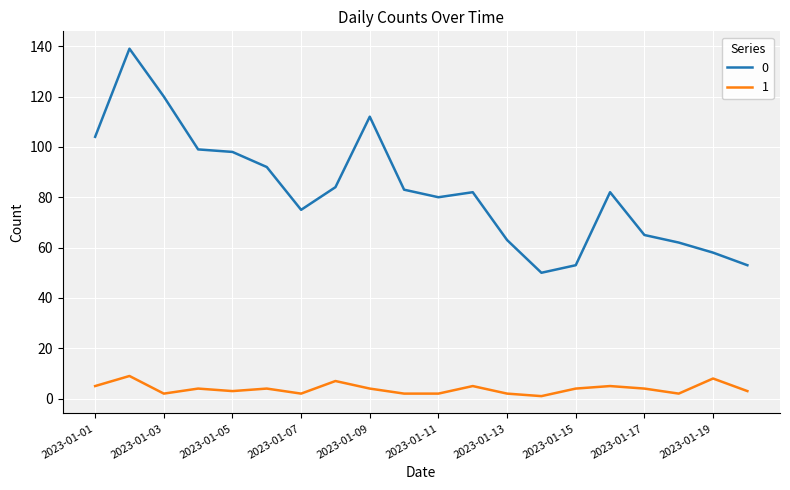

True or false: 1 and 0 cross at least once.

False